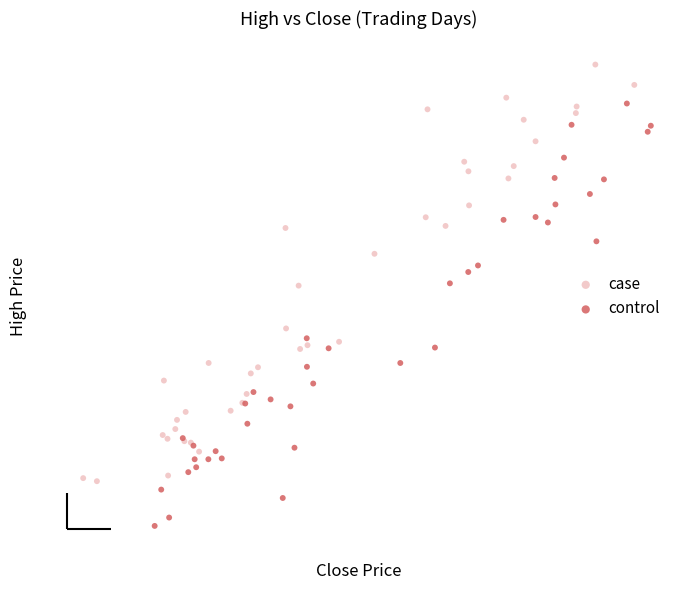

What are all the series names shown in the legend?

case, control